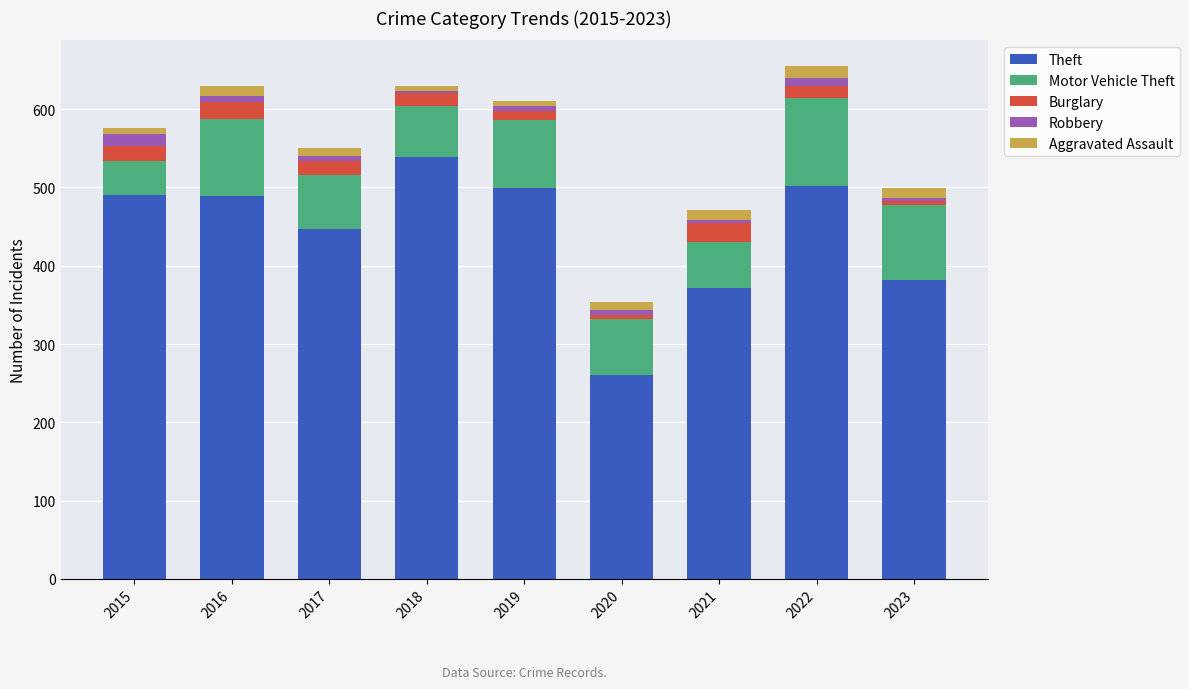

Is it true that Theft equals 447 at 2017?

True